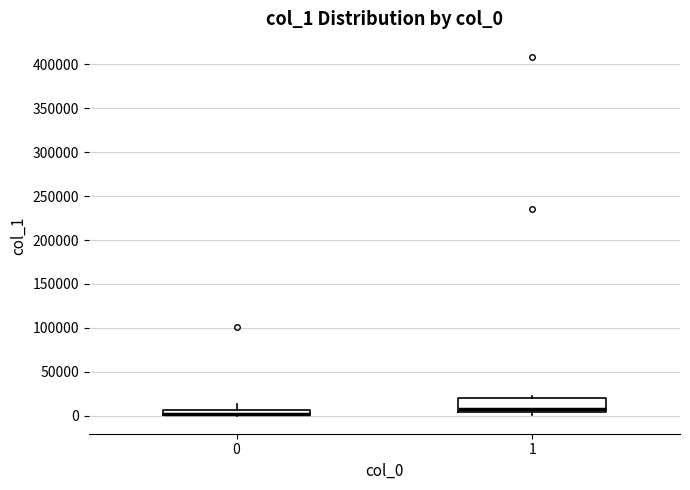

Where is the lower edge of the box at x = 1 on the y-axis? The values are not printed on the chart, so give them approximately, as read against the axis.

5000